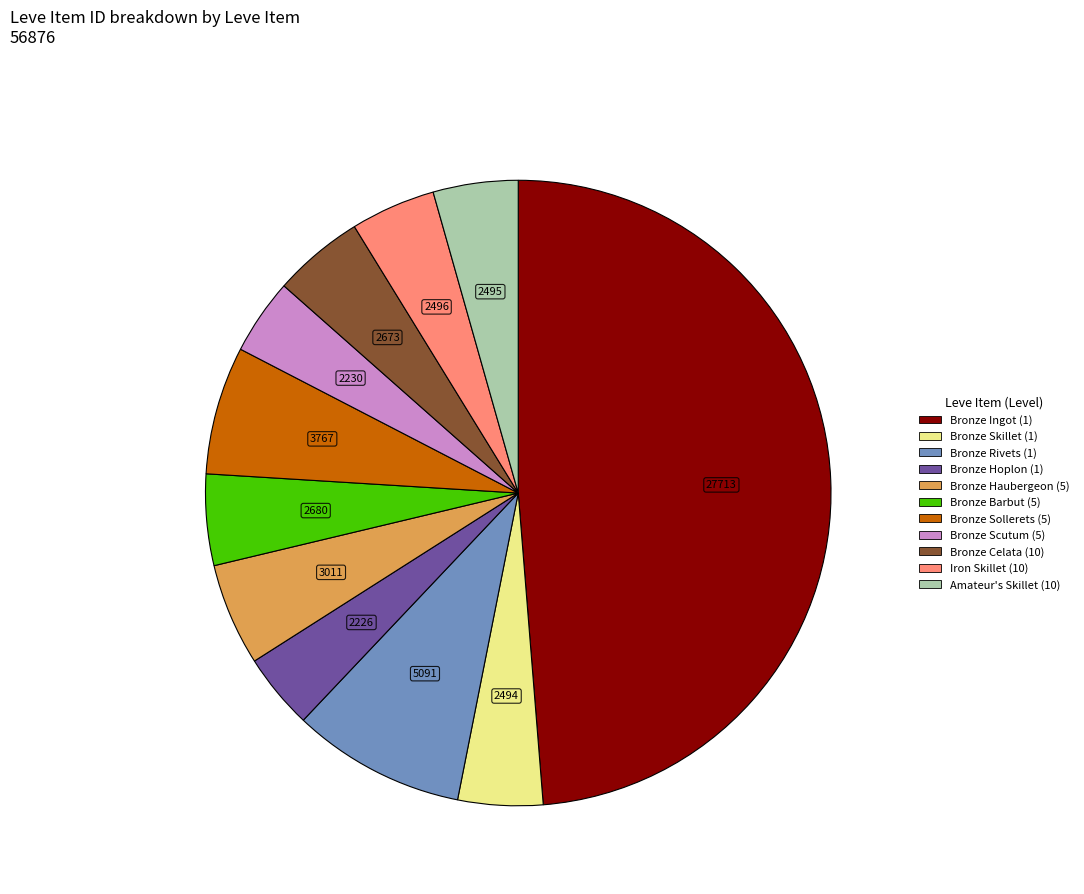

Does any single category account for the majority?

No